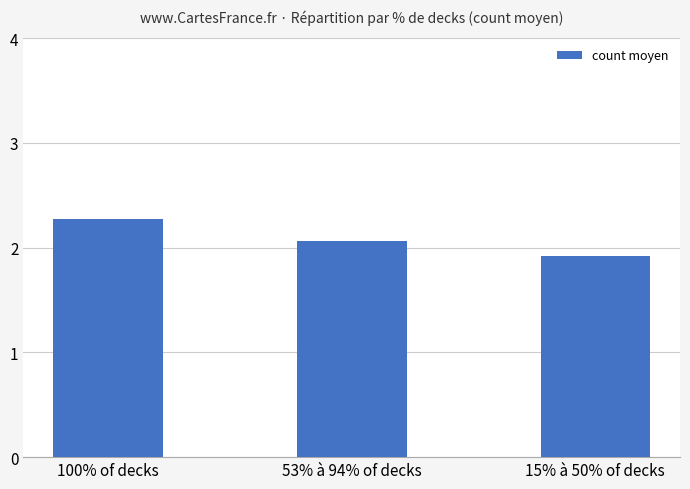

What is the sum of the values at 53% à 94% of decks and 100% of decks?

4.3